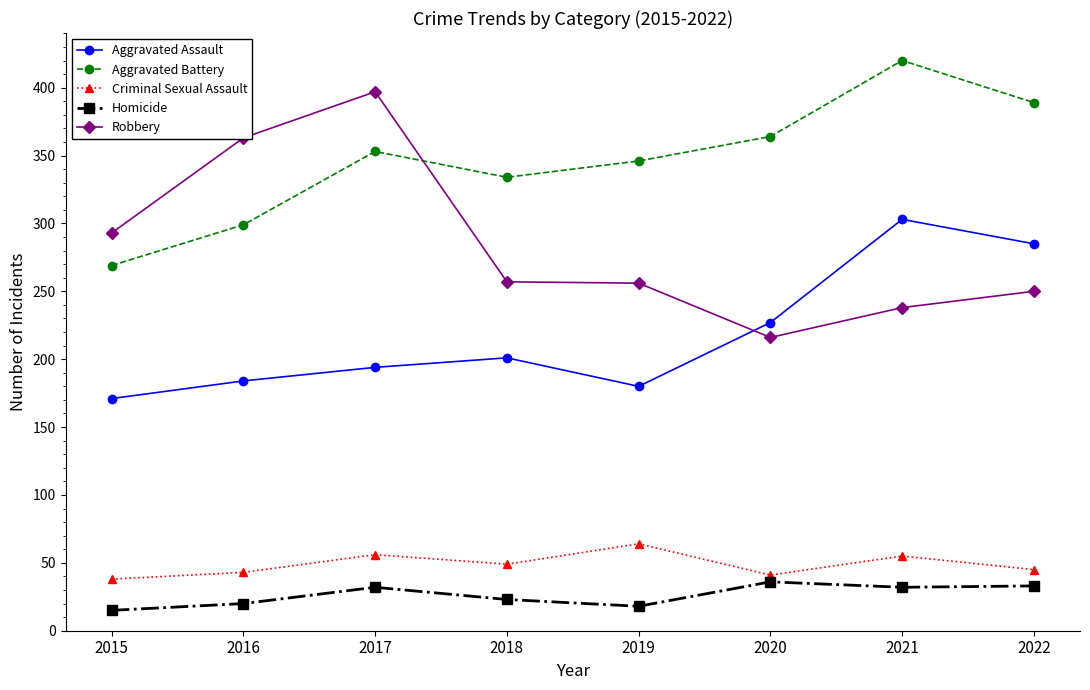

What is the approximate value of Aggravated Assault at 2020?

227